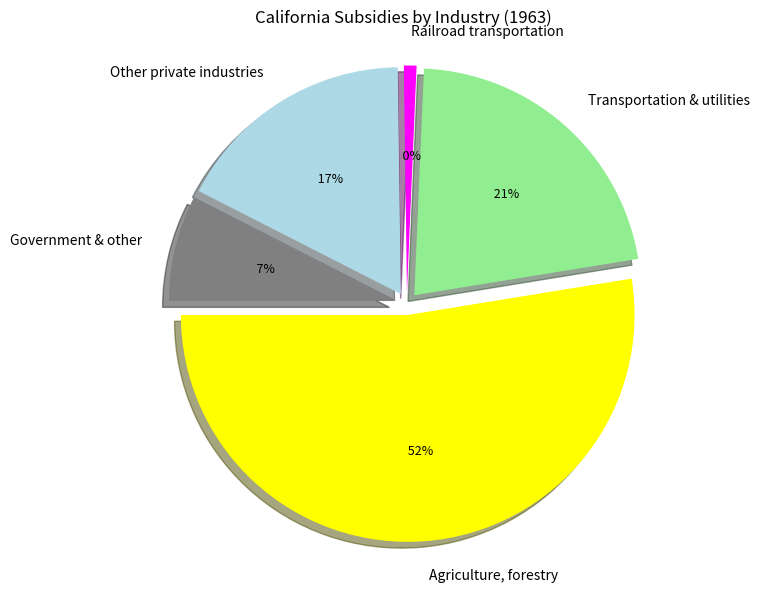

What is the majority slice?

Agriculture, forestry, and fishing